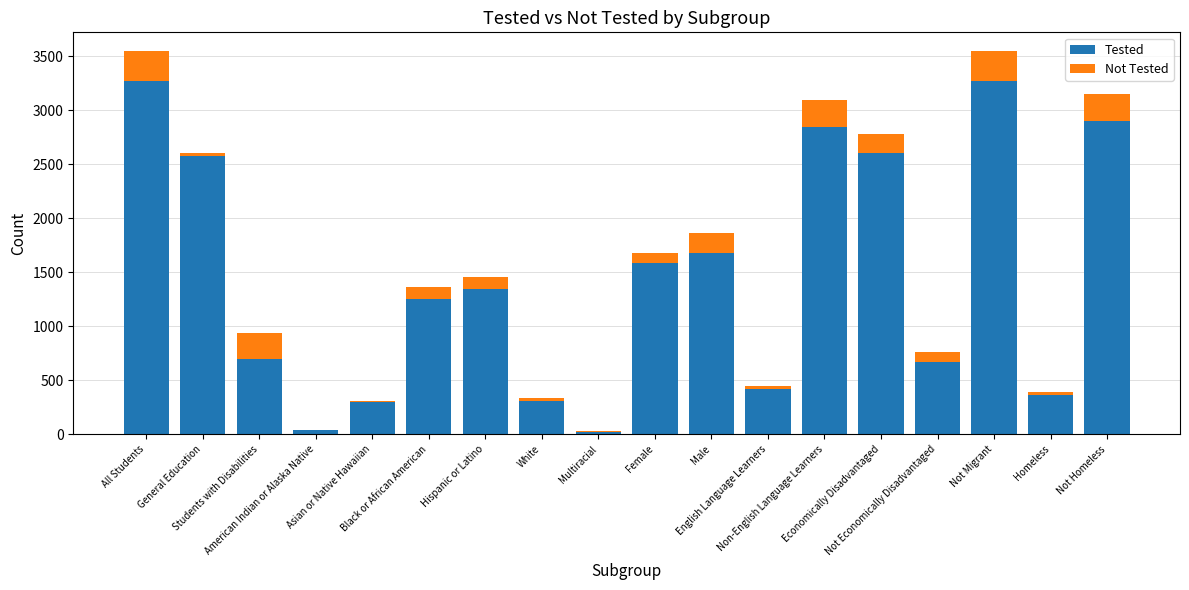

What is the sum of all Tested values?

26152